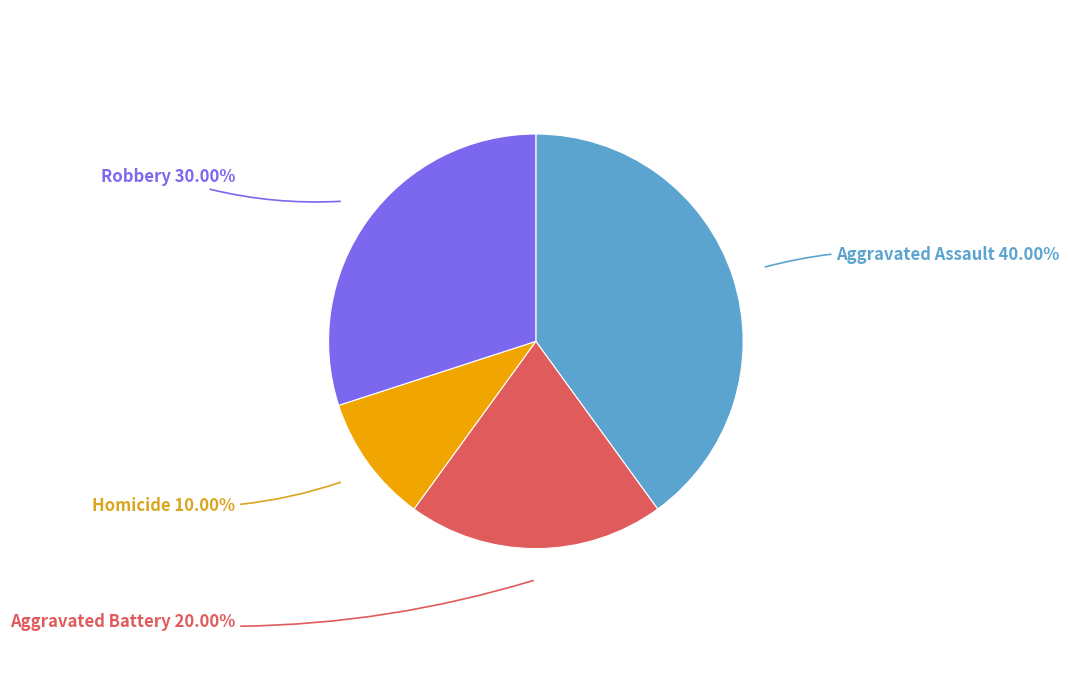

Is there a majority slice in this chart?

No